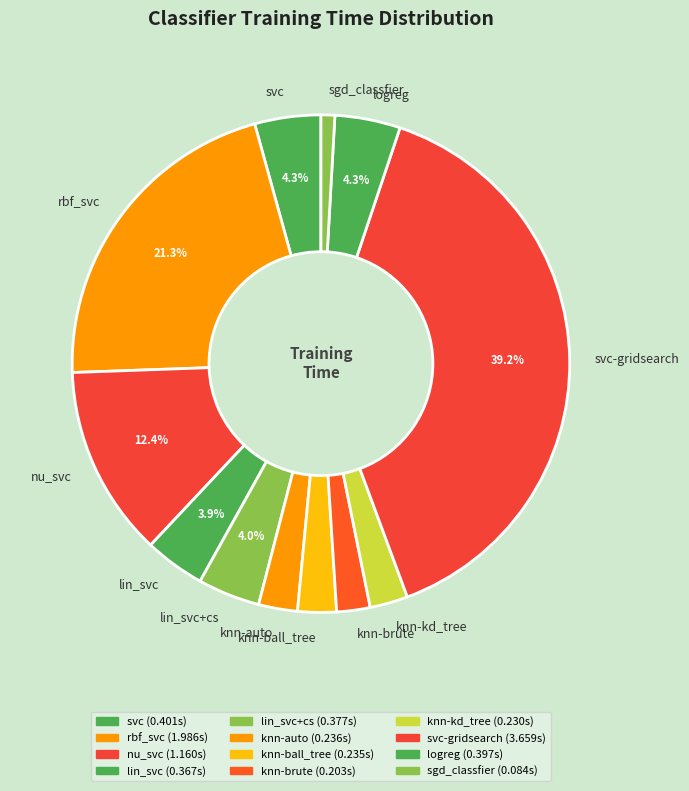

Does any single category account for the majority?

No